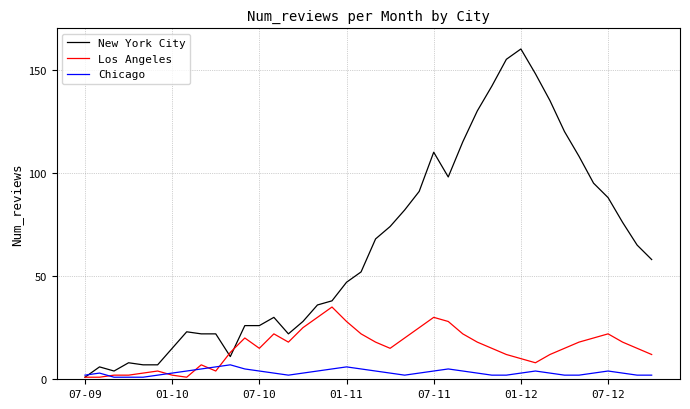

Which series has the largest range (max minus min)?

New York City